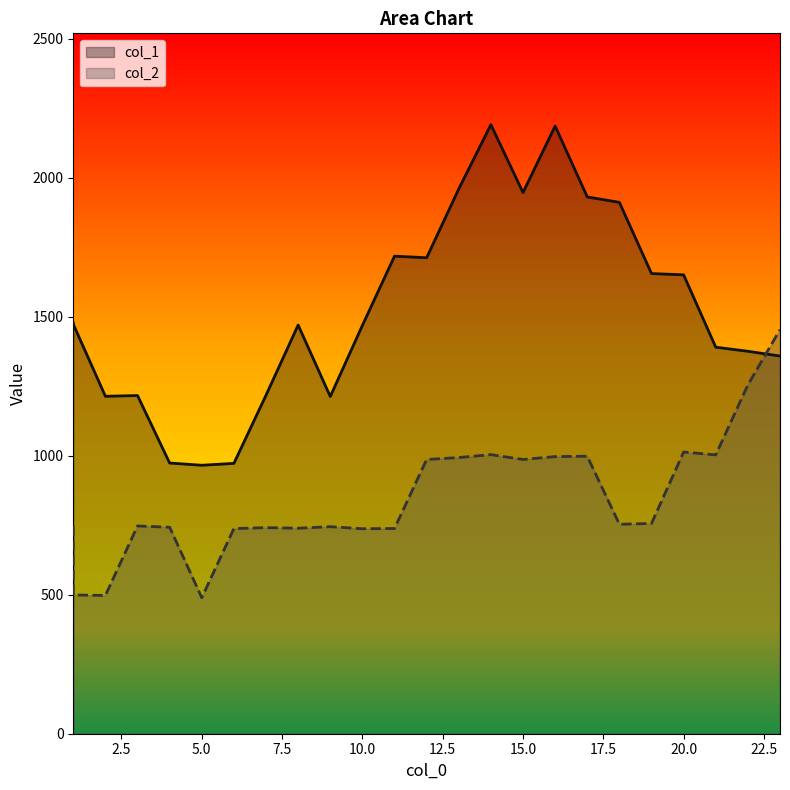

True or false: col_2 has more than 0 interior local peaks.

True